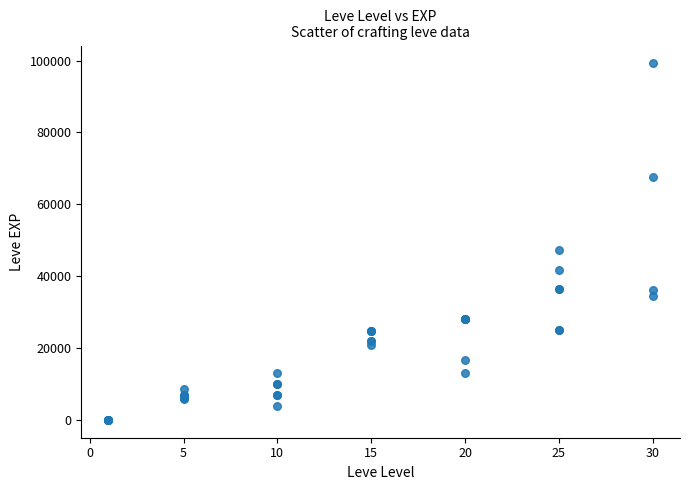

What Y value in the scatter plot is closest to 49610?

47200